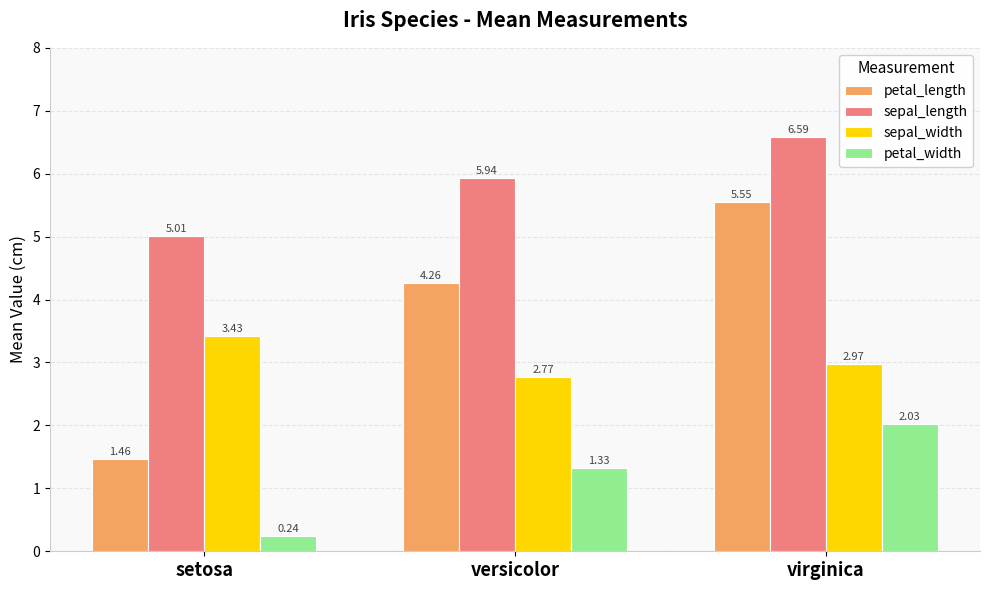

How many groups of bars are there?

3